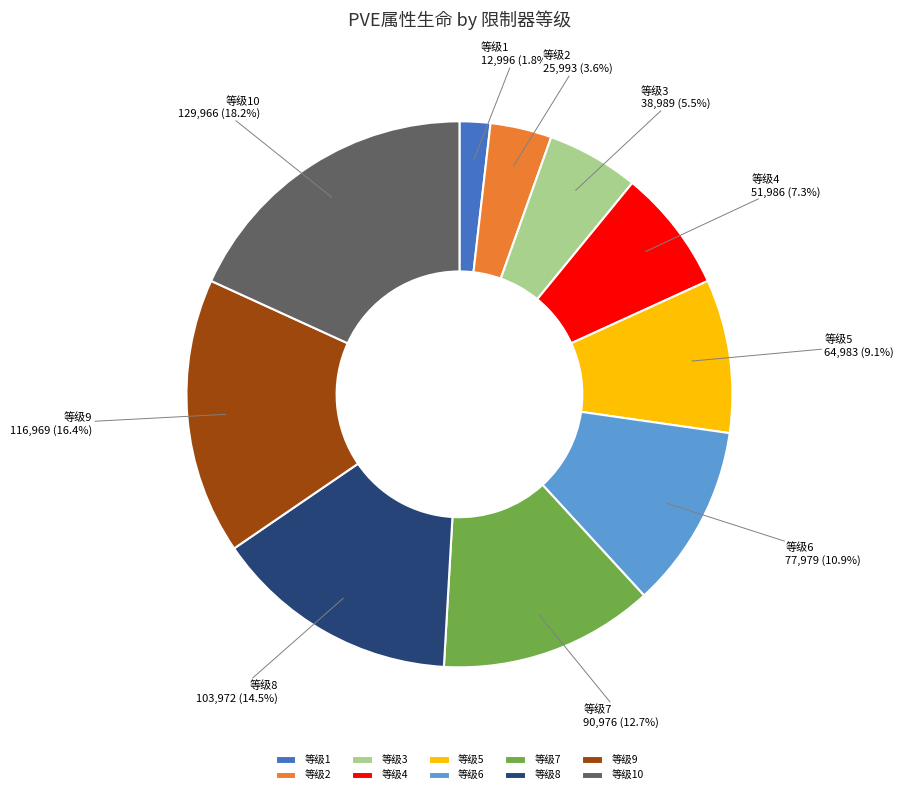

To the nearest percent, what is the average slice percentage?

10%